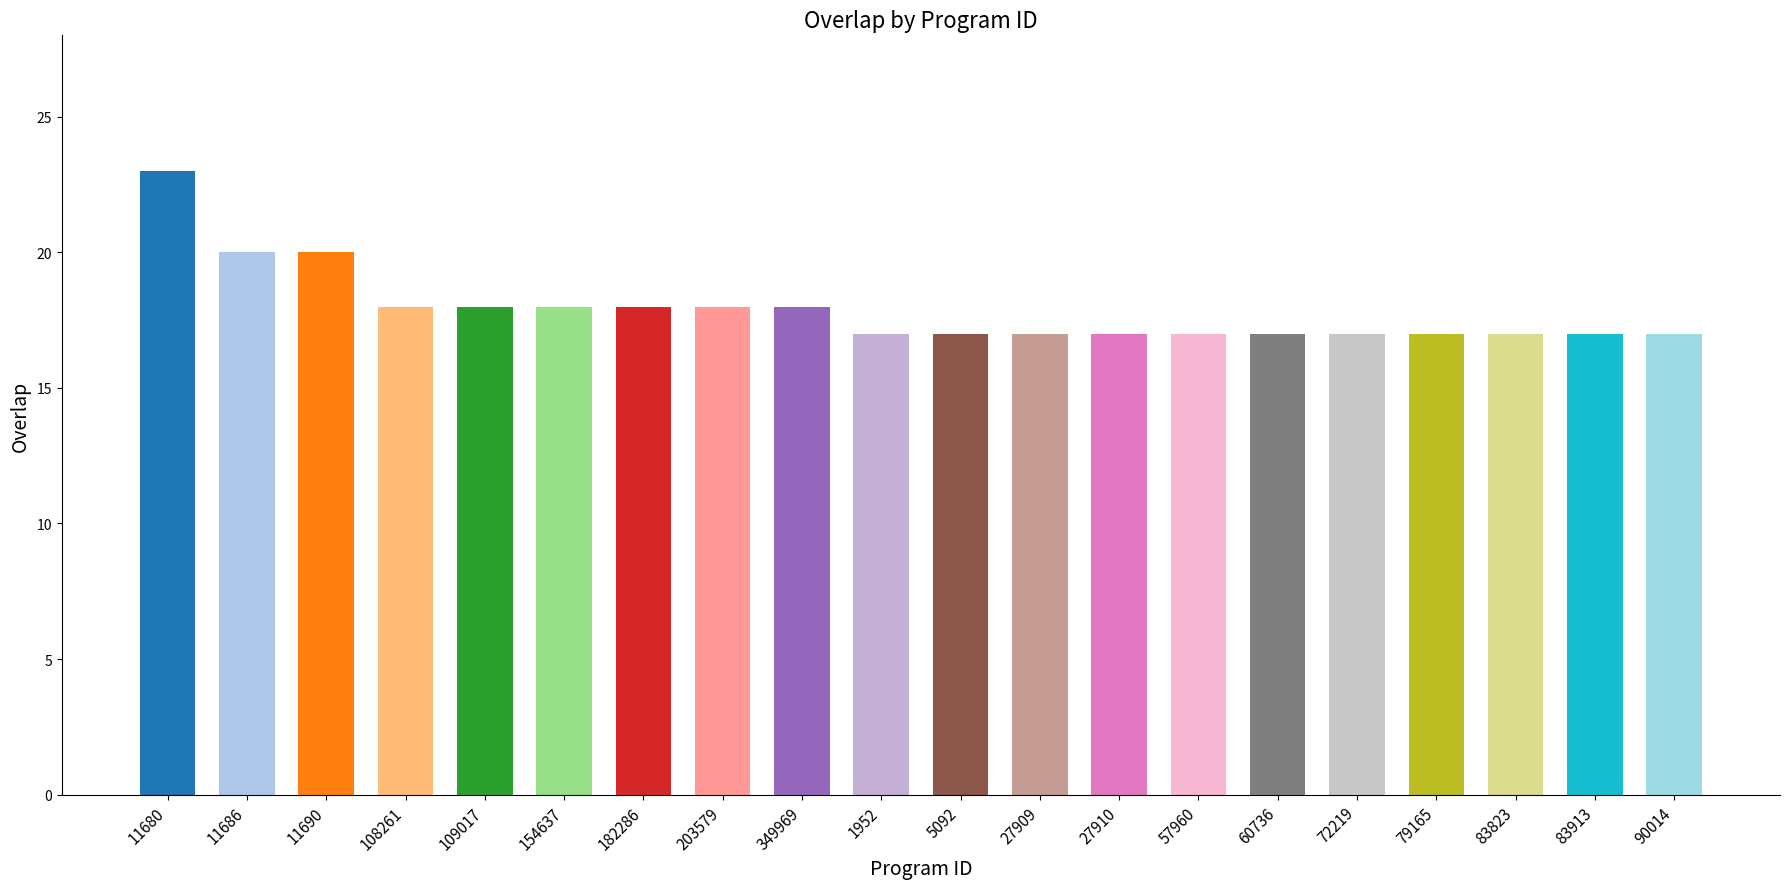

What value does the data have at 109017?

18